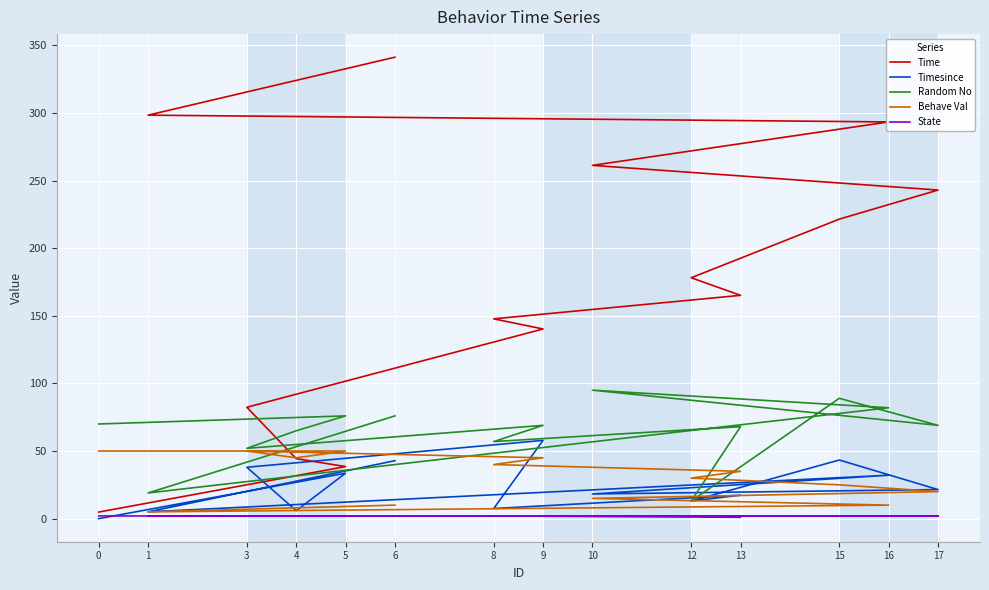

How many lines are shown in the chart?

5